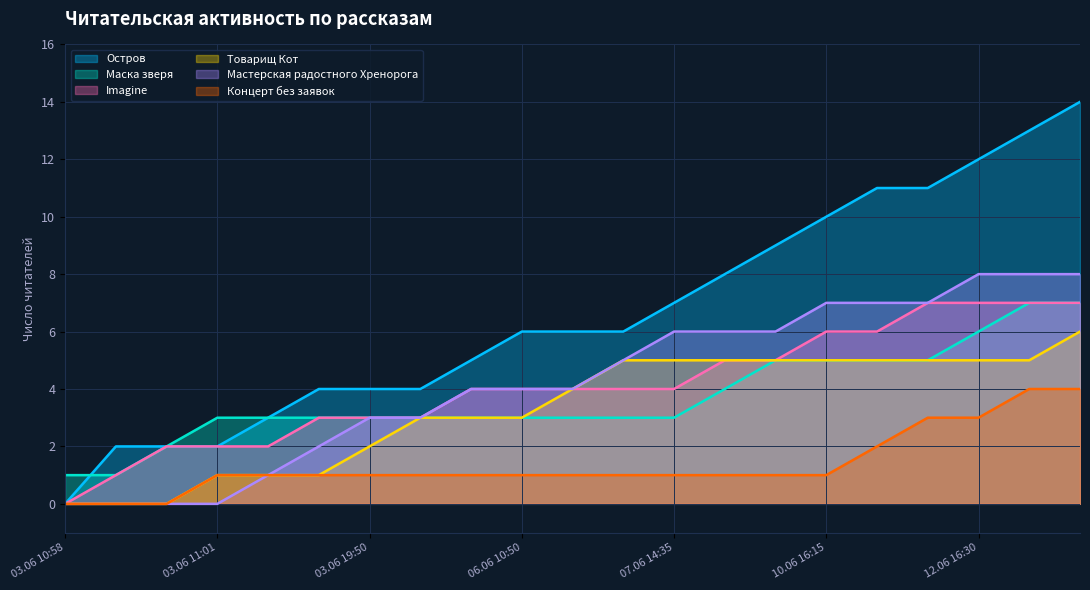

What is the difference between the maximum and minimum values in the Мастерская радостного Хренорога series?

8